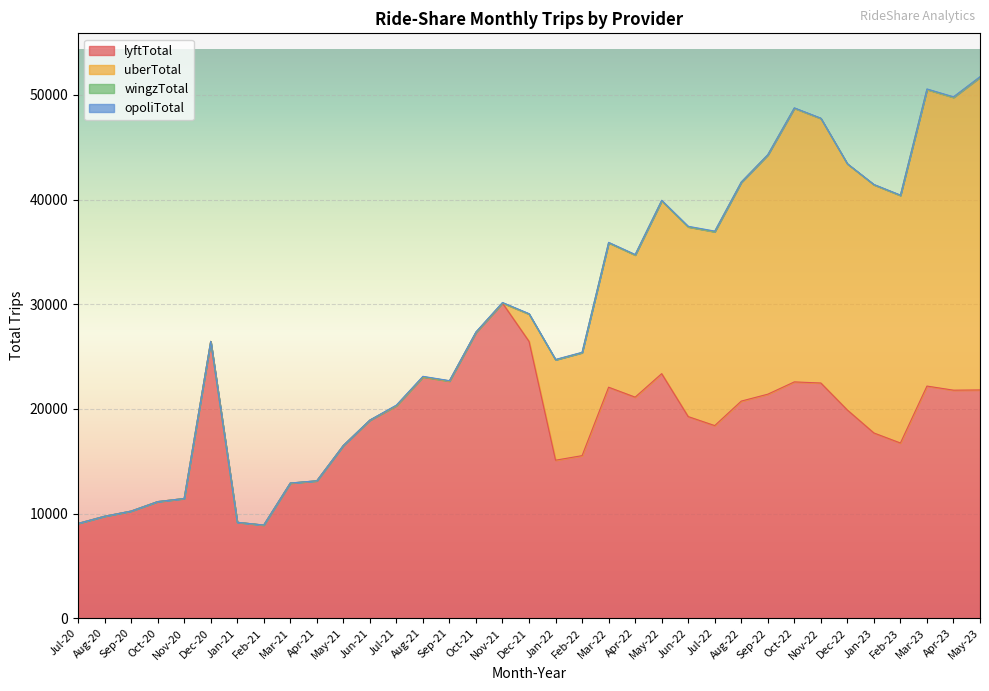

What is the label of the 13th point from the left?

Jul-21